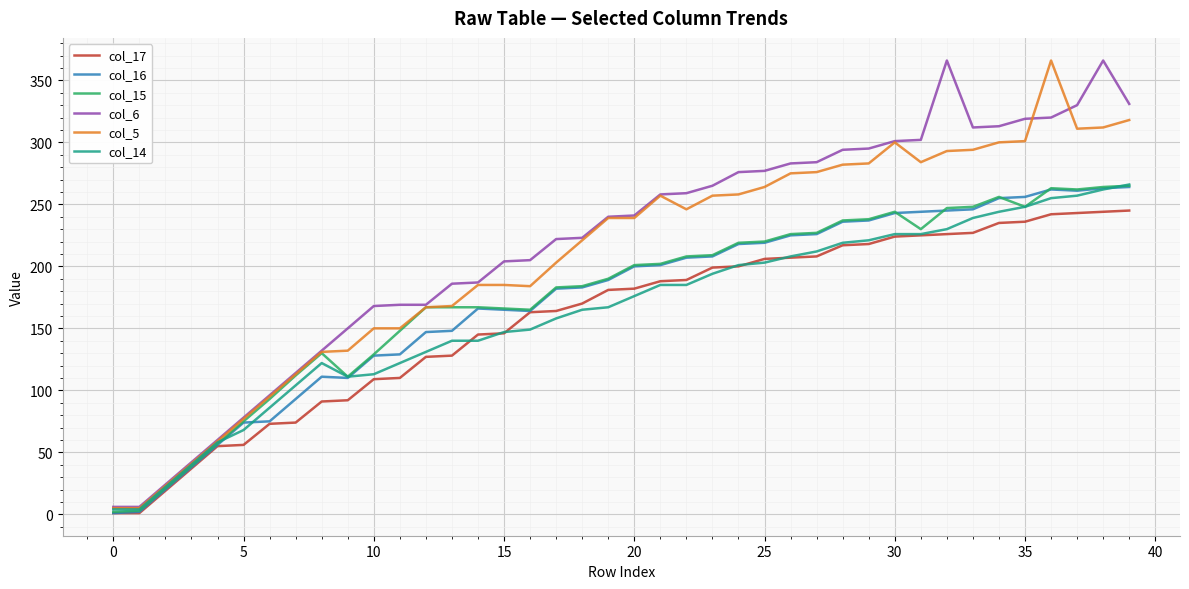

What is the greatest value displayed?

366